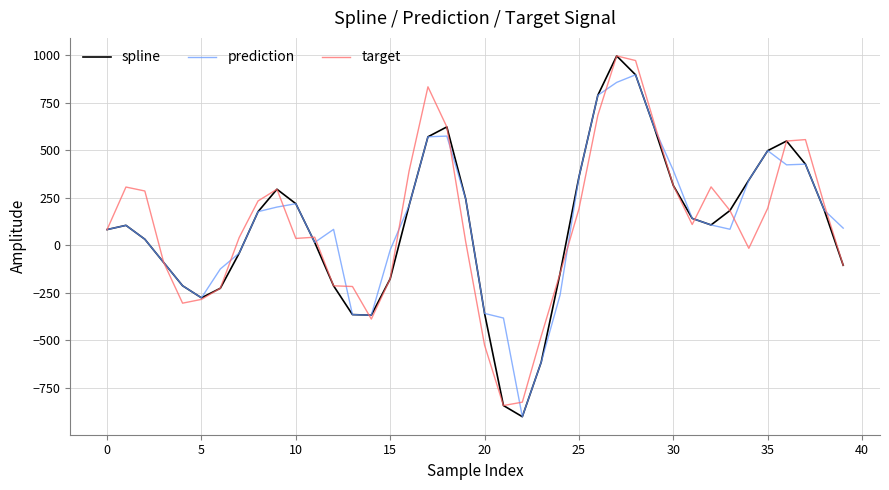

What is the lowest value of the spline series?

-902.8